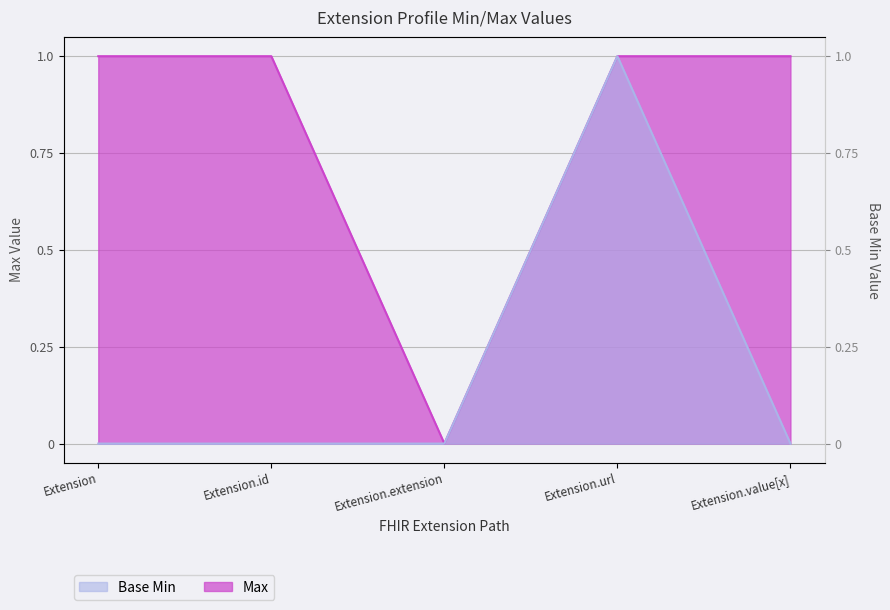

What is the total value across all series at Extension.id?

1